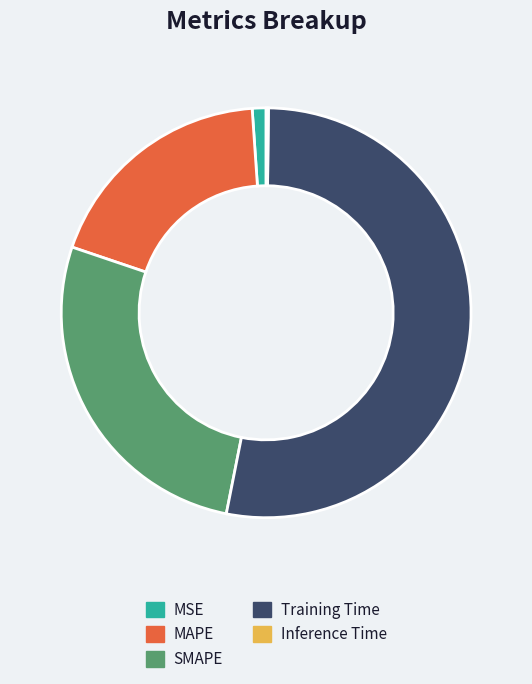

True or false: MAPE accounts for 19% of the total.

True